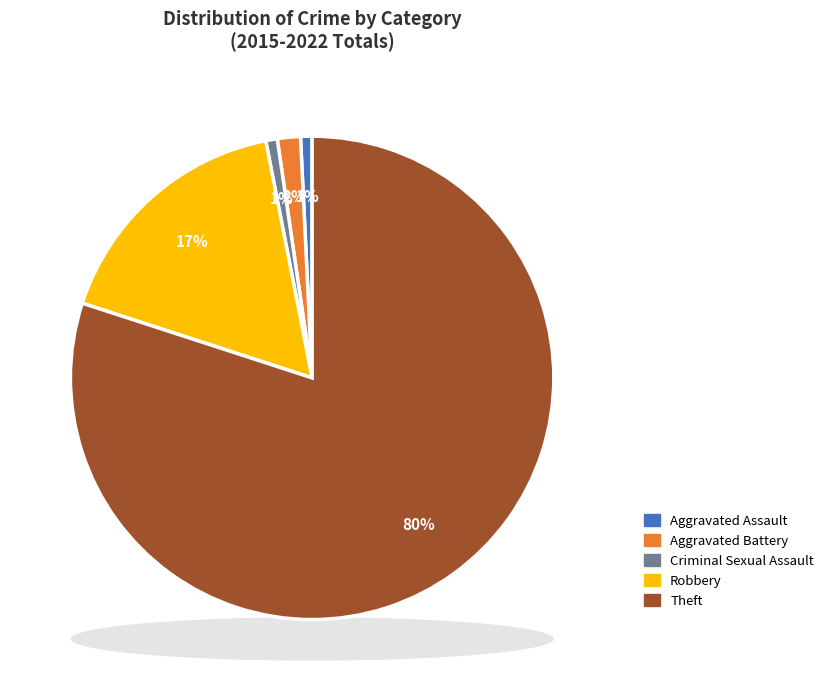

What is the smallest slice in the pie chart?

Aggravated Assault